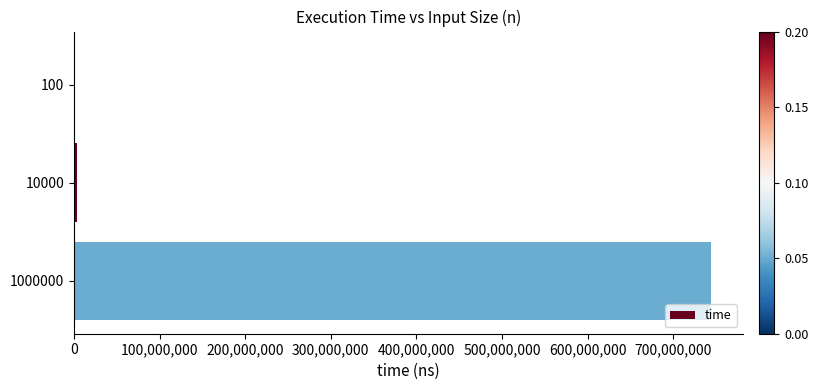

Reading bottom to top, extract all data points from this chart.

1000000=744330600	10000=4084600	100=78500